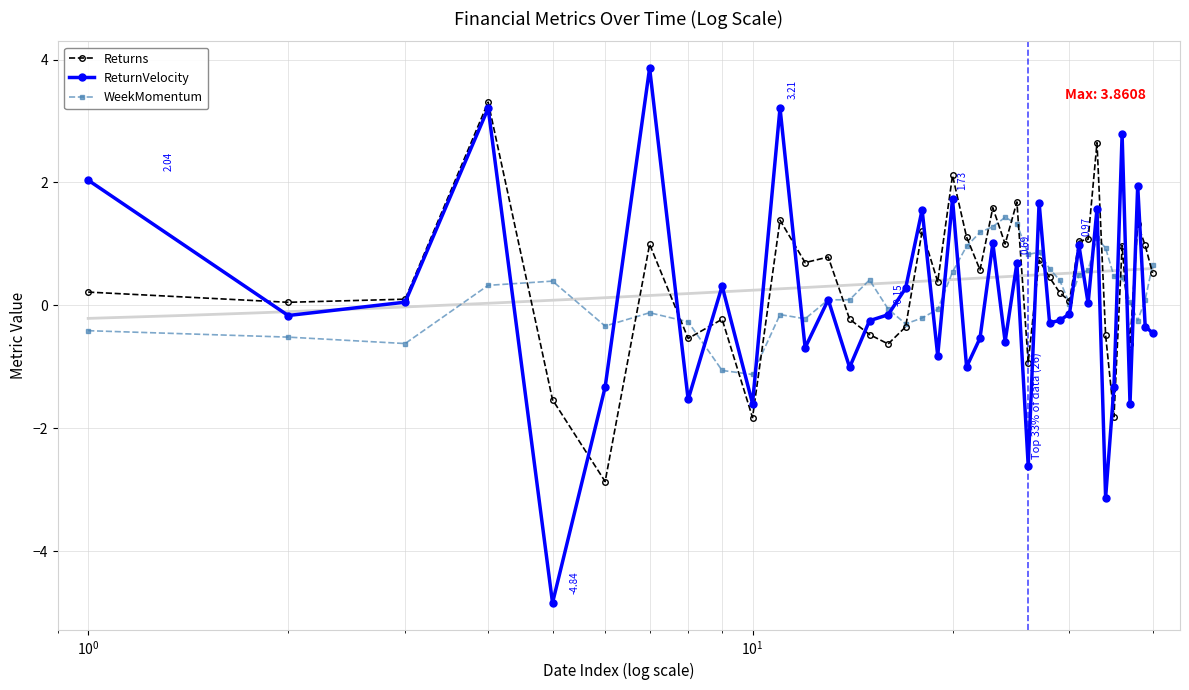

How many lines are shown in the chart?

3